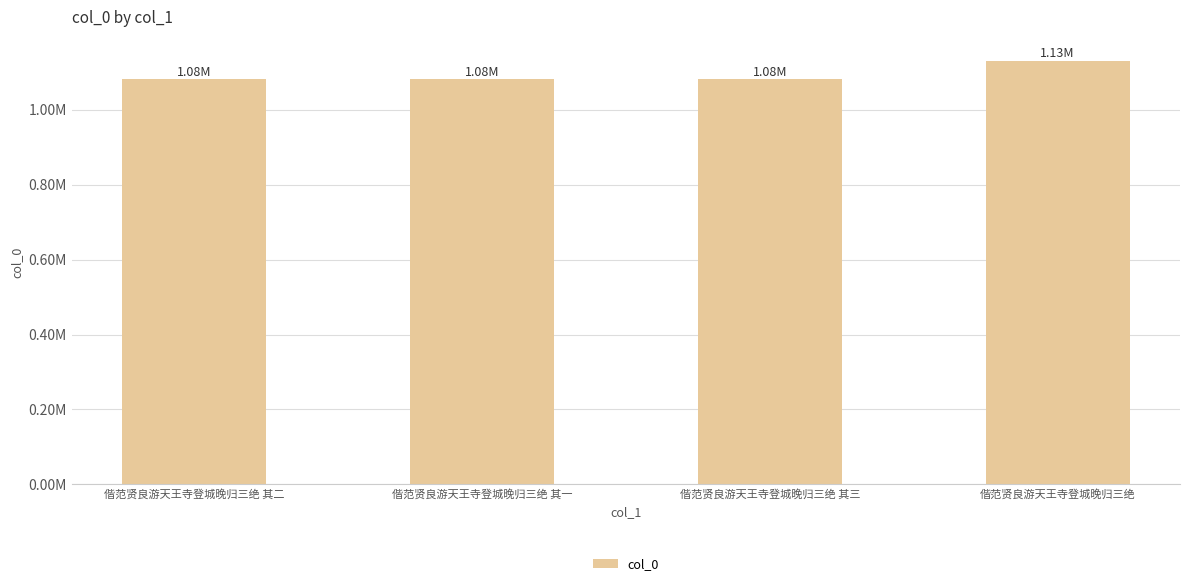

What is the ratio of the value at 偕范贤良游天王寺登城晚归三绝 其三 to the value at 偕范贤良游天王寺登城晚归三绝?

1.0